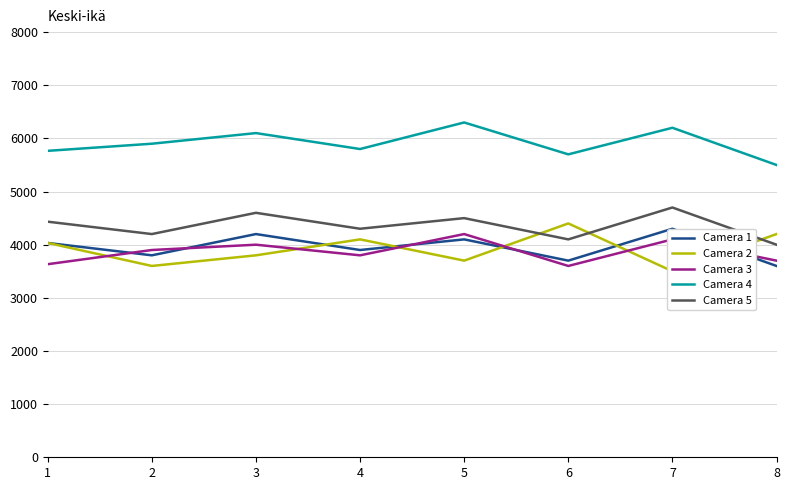

Count the Camera 3 values in the range 3700 to 4100.

5